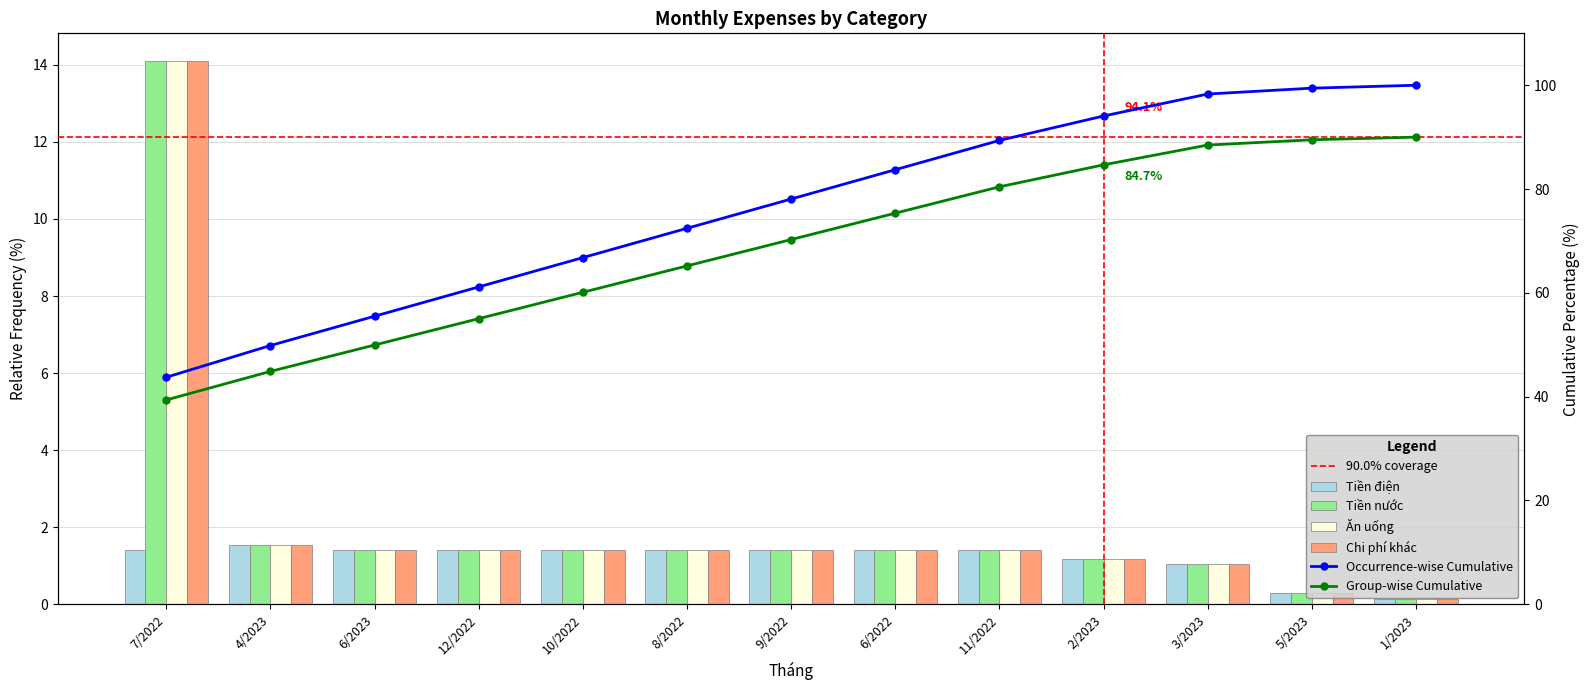

Is it true that Tiền nước equals 1.9 at 12/2022?

False